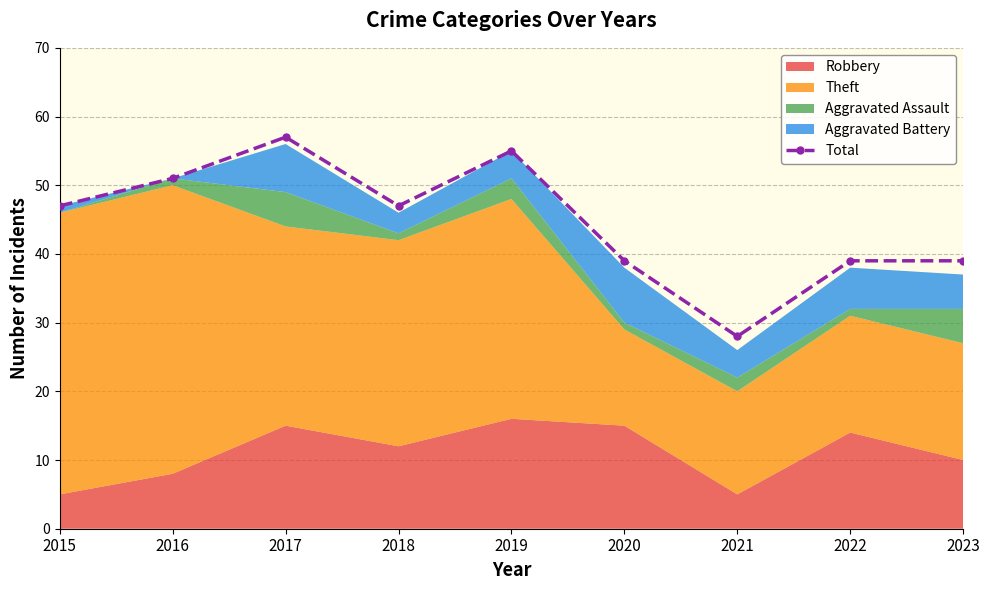

How many lines are shown in the chart?

1